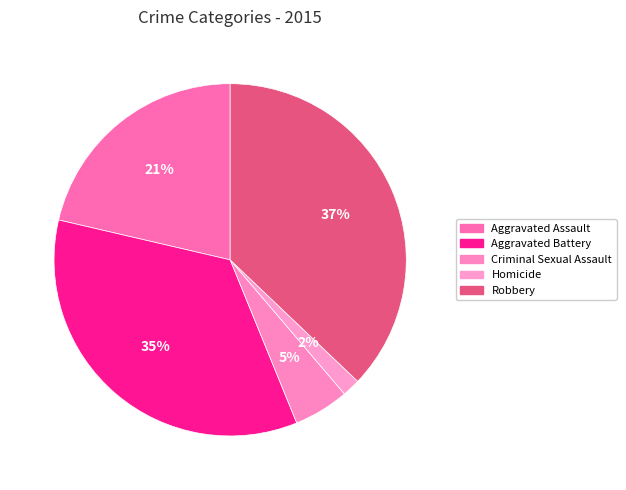

How many segments does this pie chart have?

5